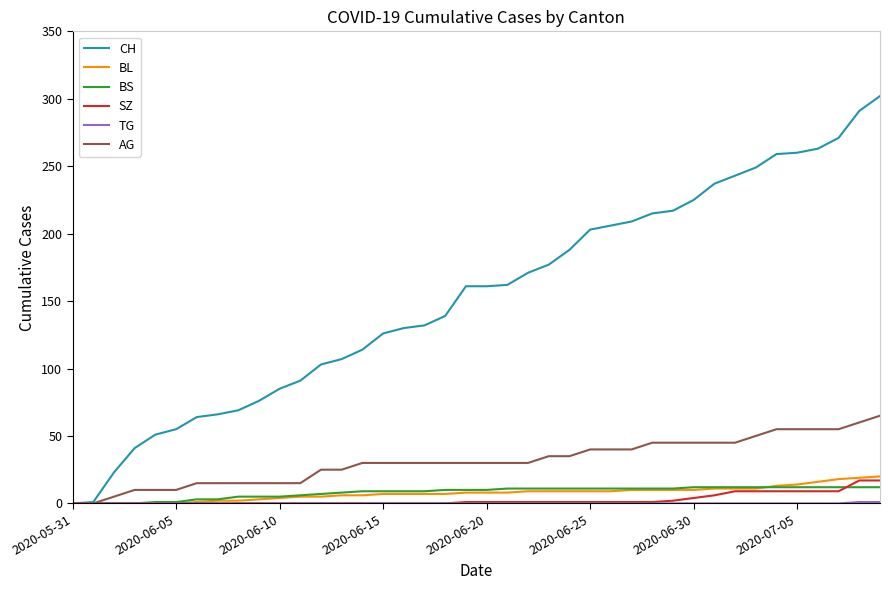

Which series has the widest spread of values?

CH